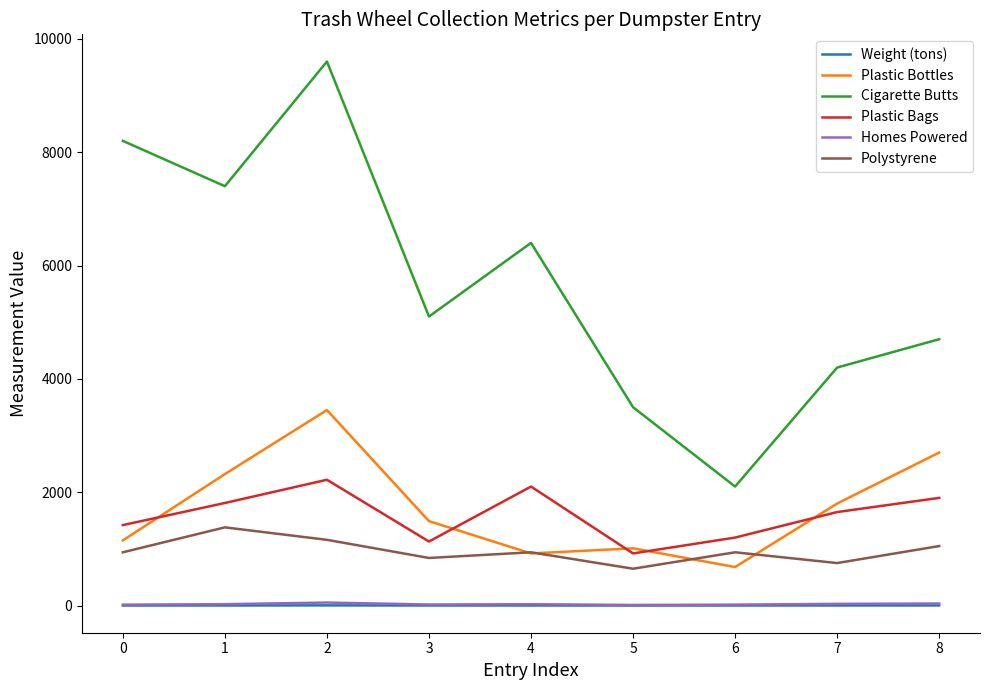

List the labels in order of Cigarette Butts value, largest first.

2, 0, 1, 4, 3, 8, 7, 5, 6